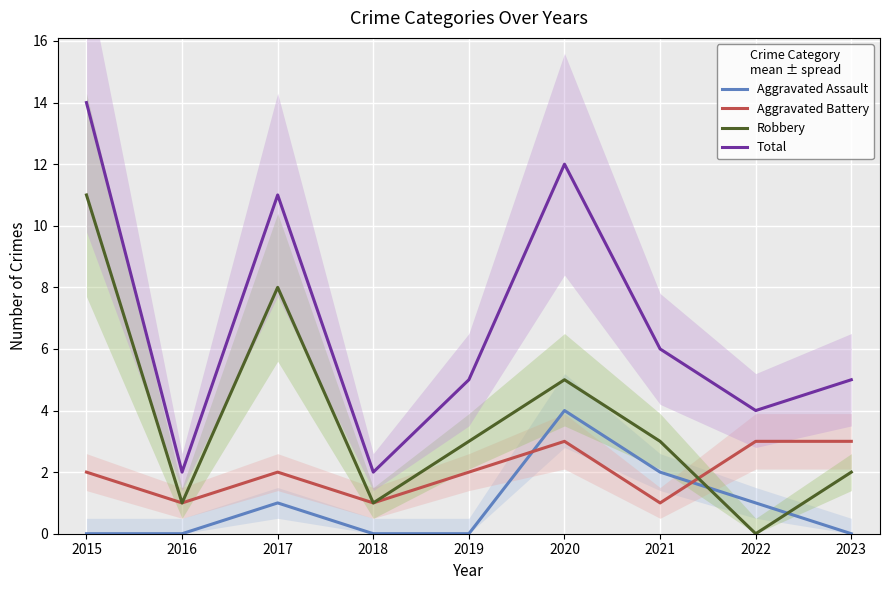

How many data points does each series have?

9